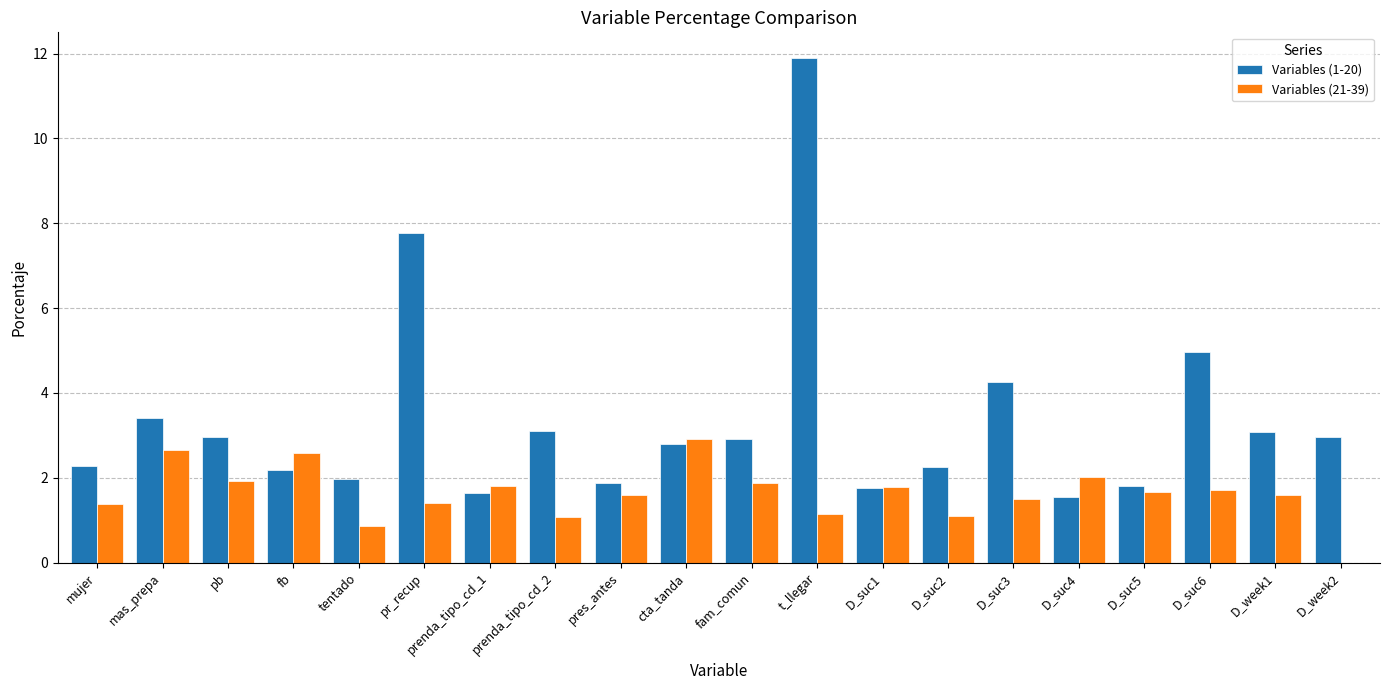

Read the Variables (21-39) value at D_suc3.

1.5